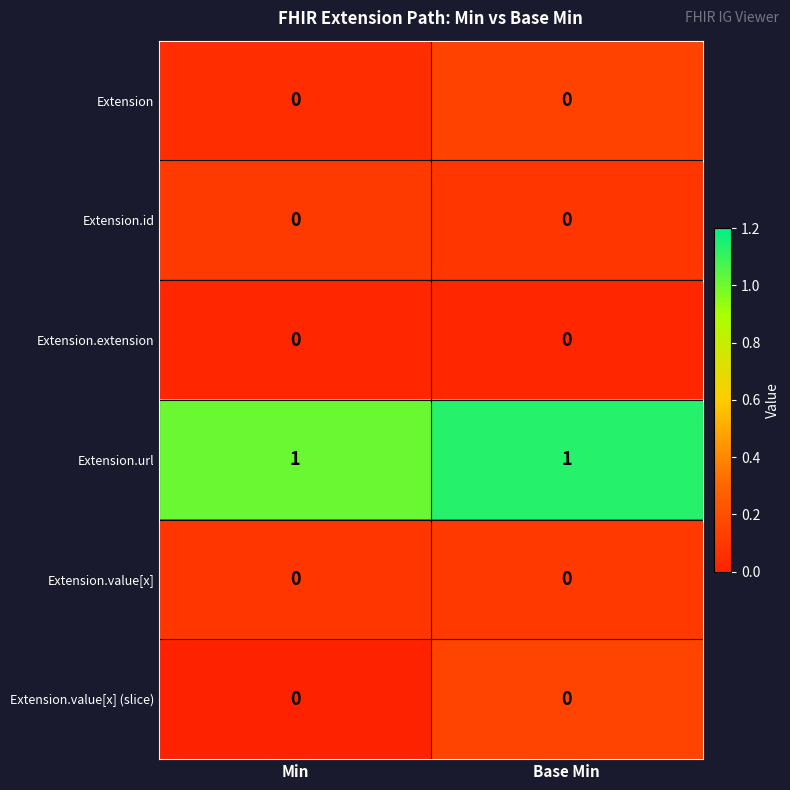

True or false: Extension.value[x] has a value of 0 at Min.

True